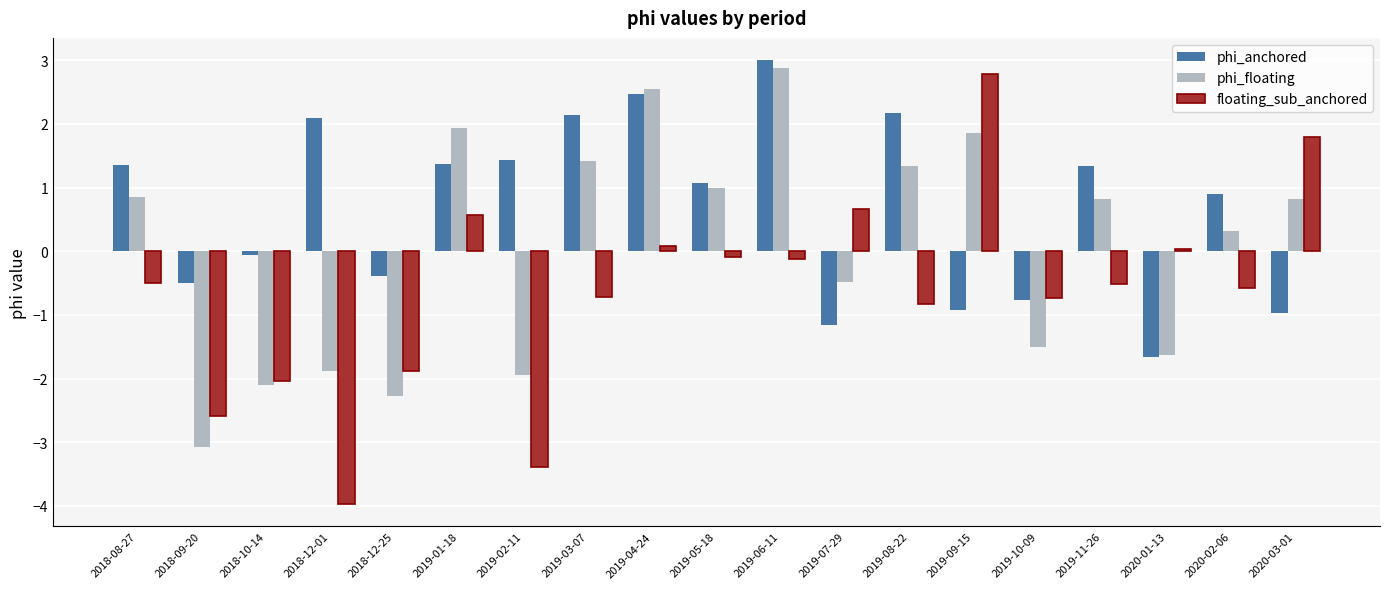

Which category has the highest value in the phi_anchored series?

2019-06-11